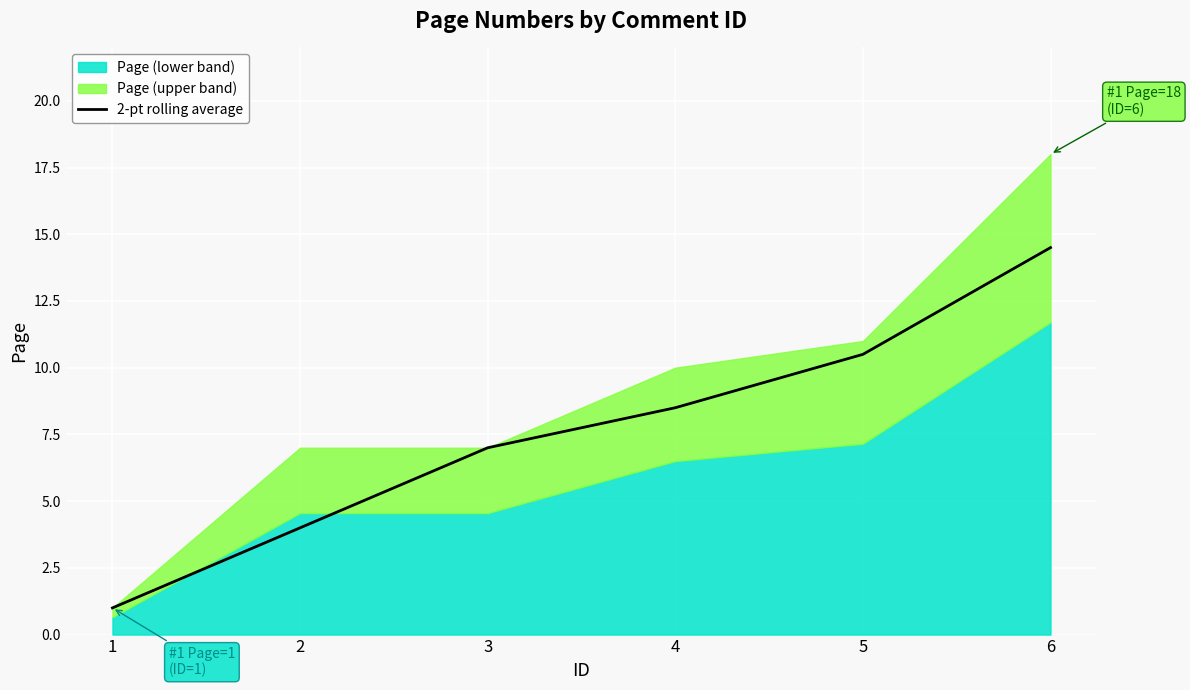

Does the chart display data point markers on the line(s)?

No